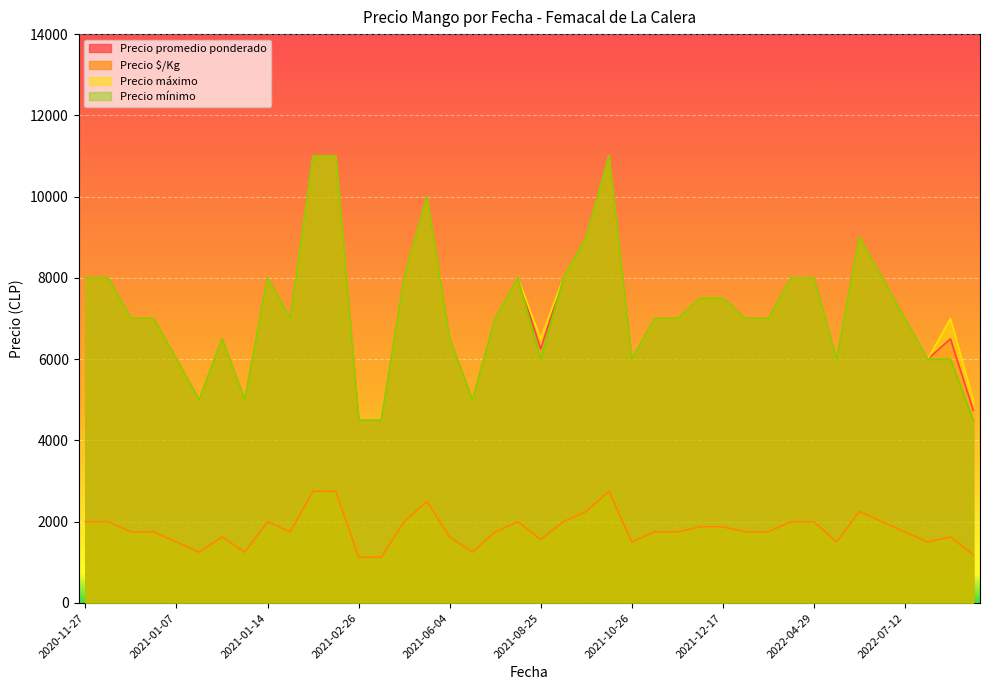

Is the value of Precio $/Kg at 2020-11-30 greater than the value of Precio máximo at 2022-06-14?

No